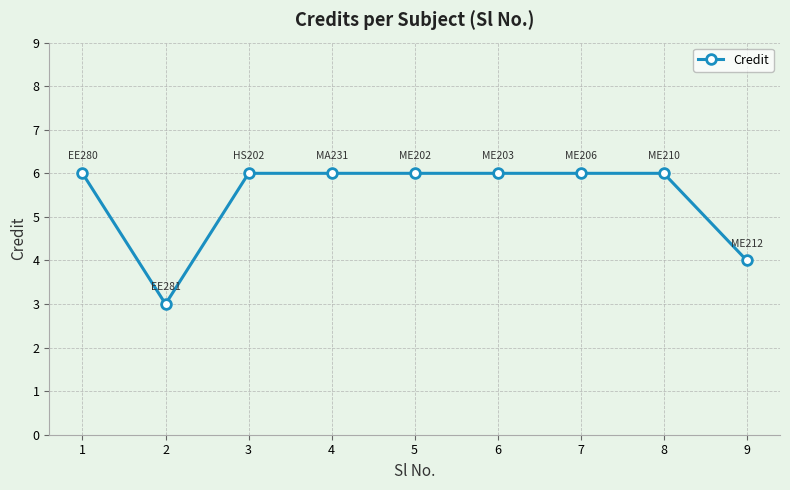

How many data points are less than 6?

2